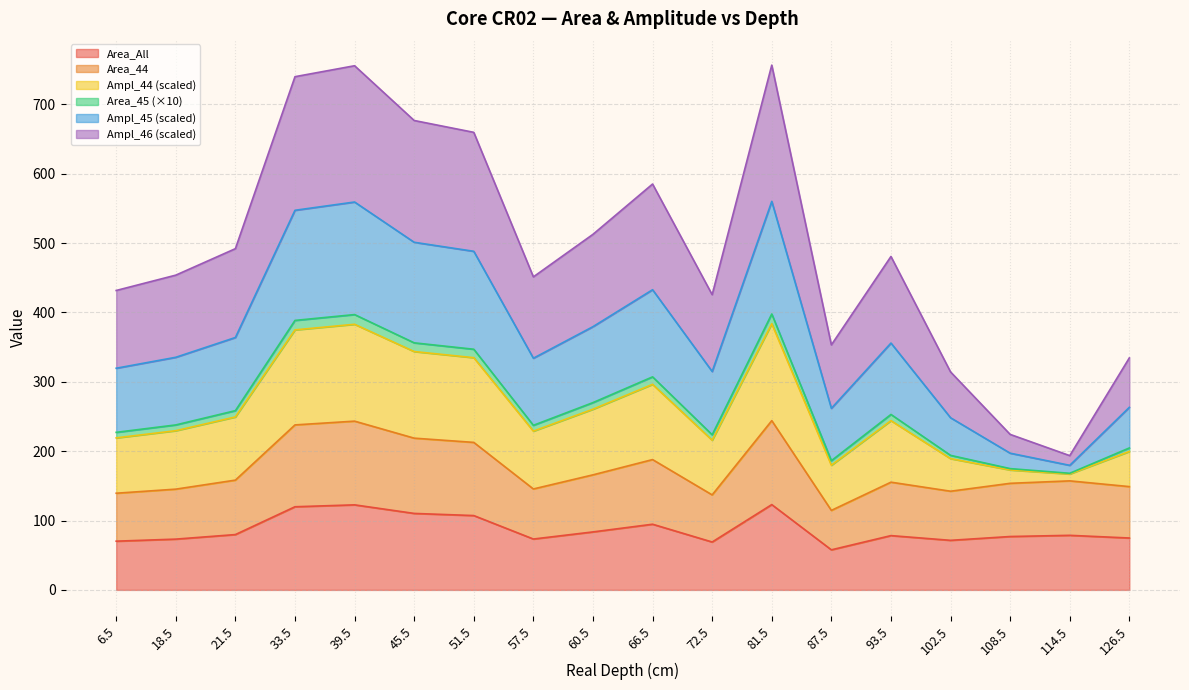

What is the label of the 15th point from the left?

102.5